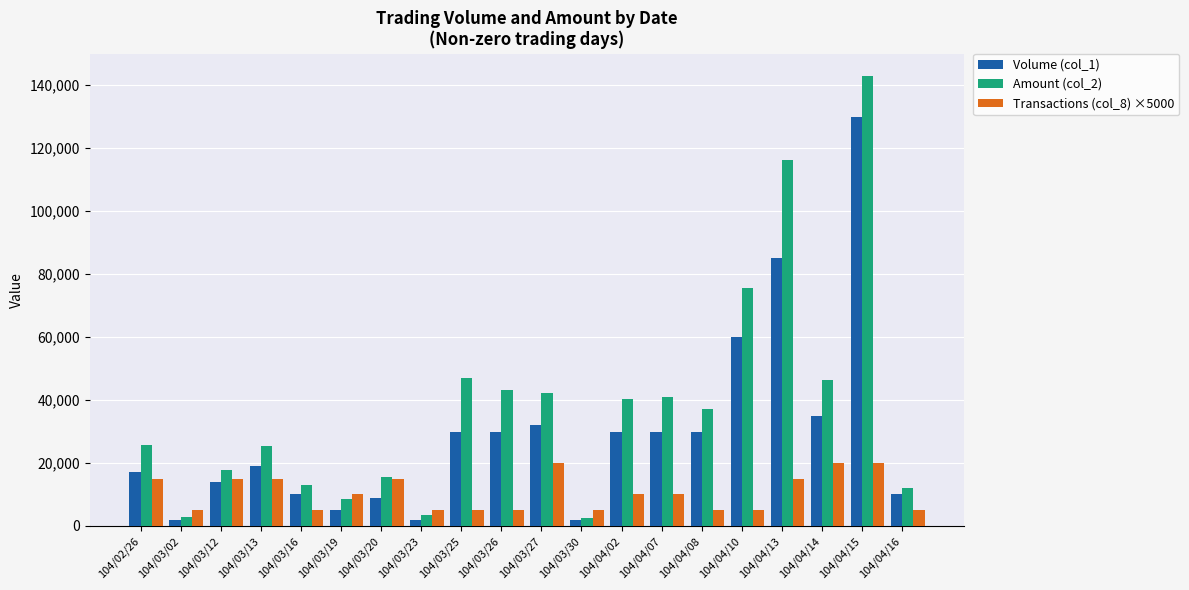

Which category has the highest value across all series?

104/04/15